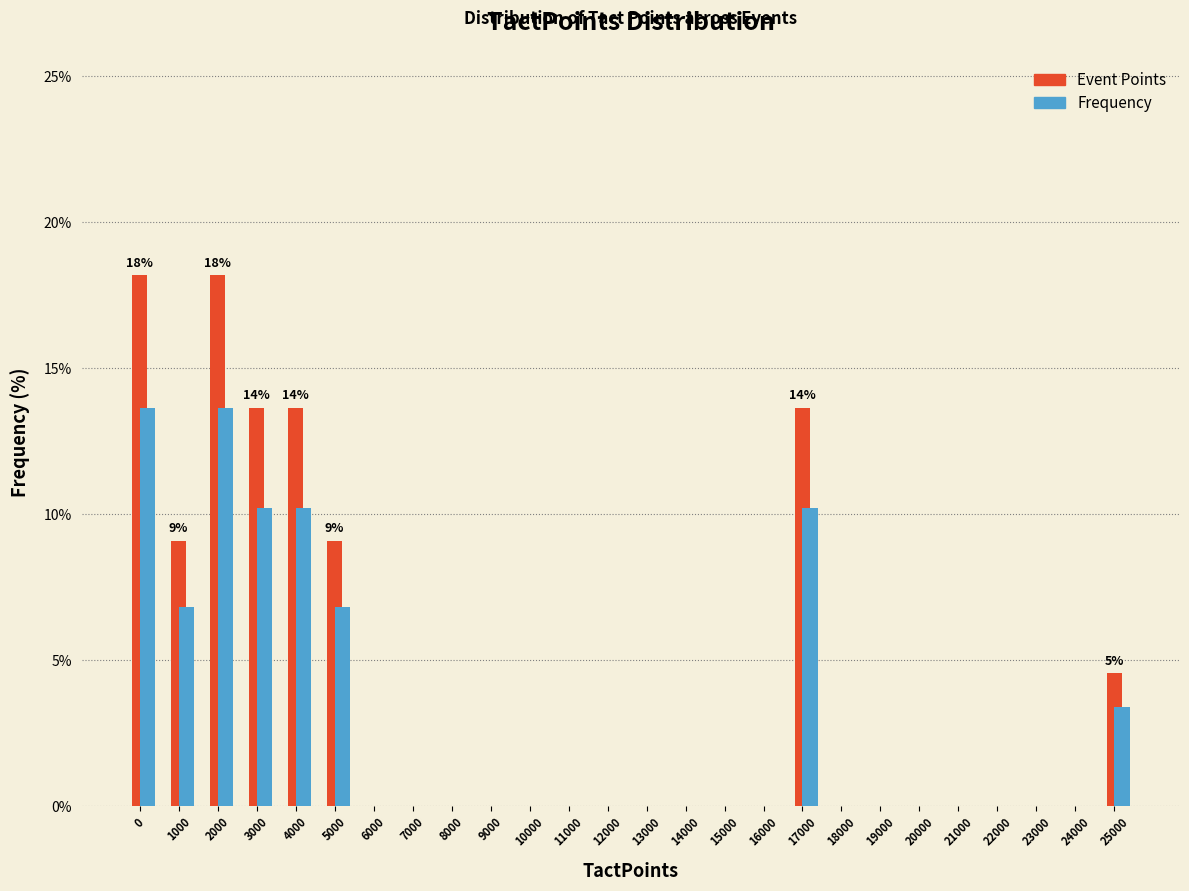

The Event Points series shows 18.2 at 2000. True or false?

True